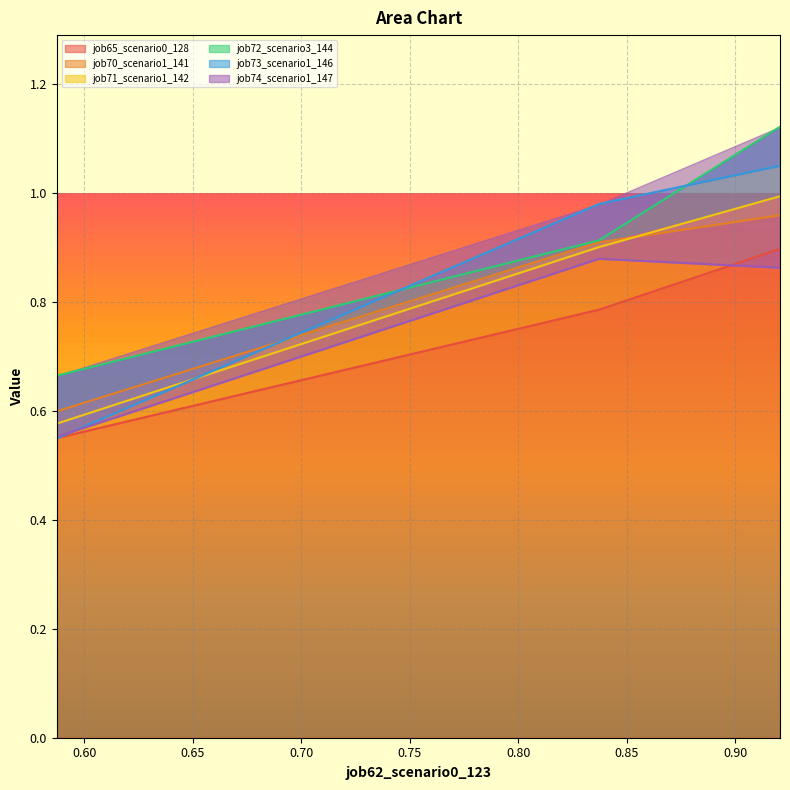

What is the total value across all series at B11?

5.9